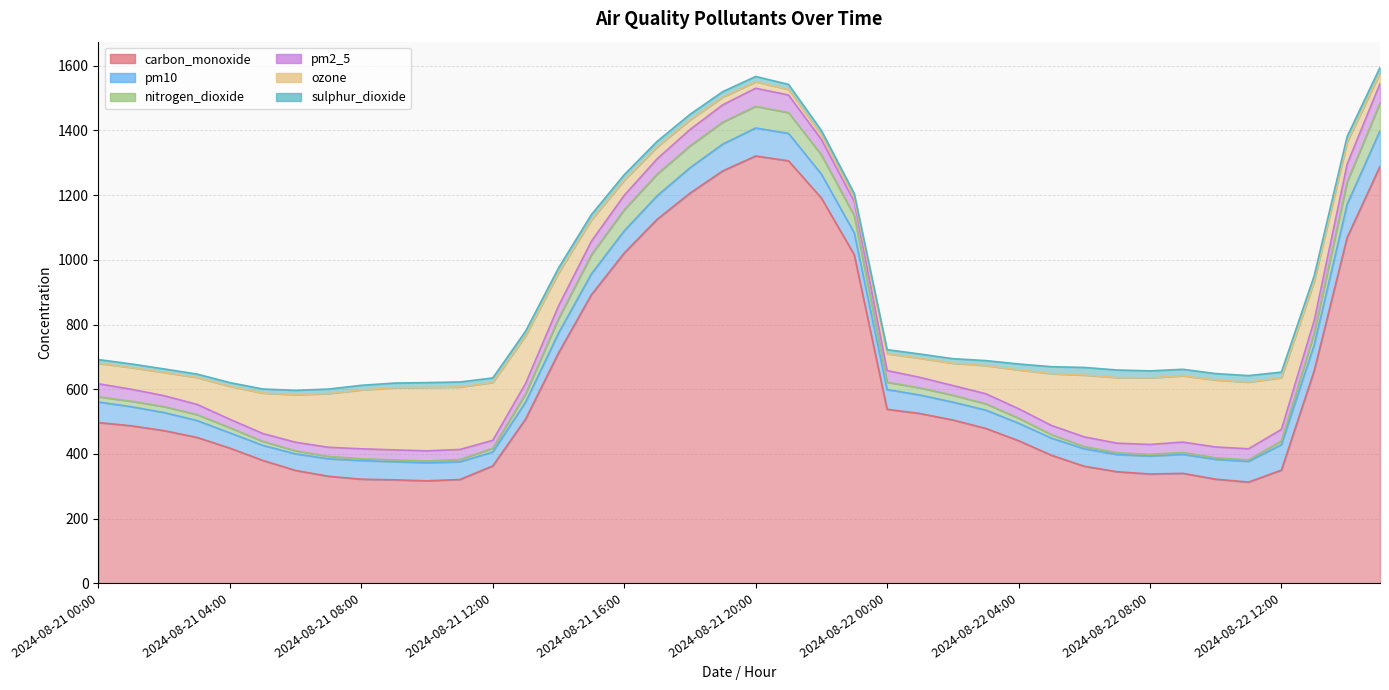

What are all the series names shown in the legend?

carbon_monoxide, pm10, nitrogen_dioxide, pm2_5, ozone, sulphur_dioxide